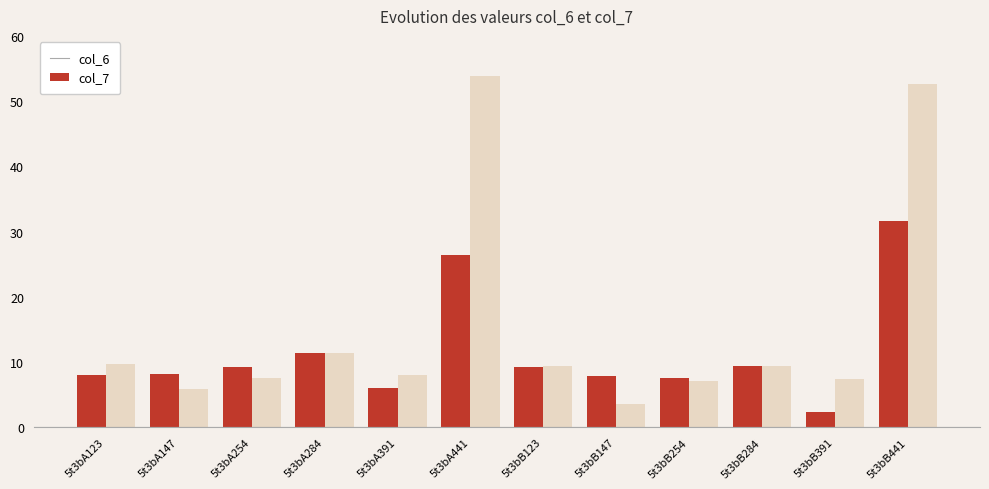

Where is col_6 nearest to the value 17?

5t3bA284